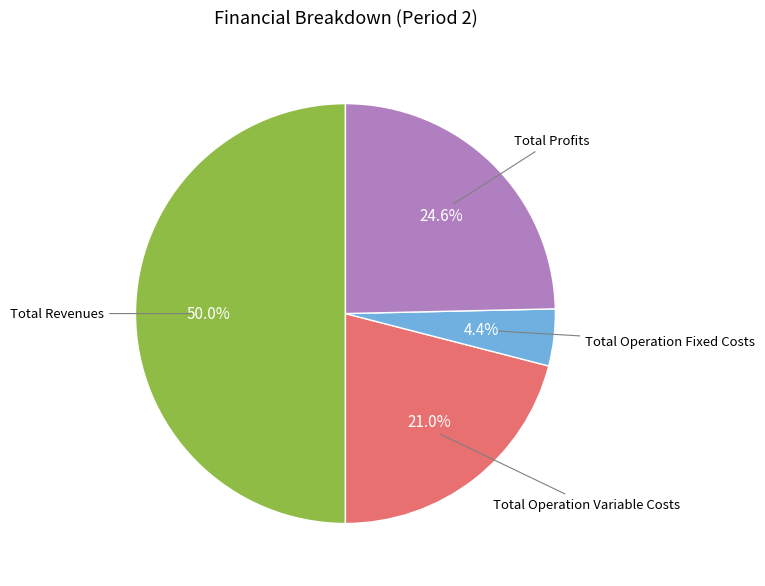

Approximately how many times larger is the value at Total Profits compared to Total Revenues?

0.5